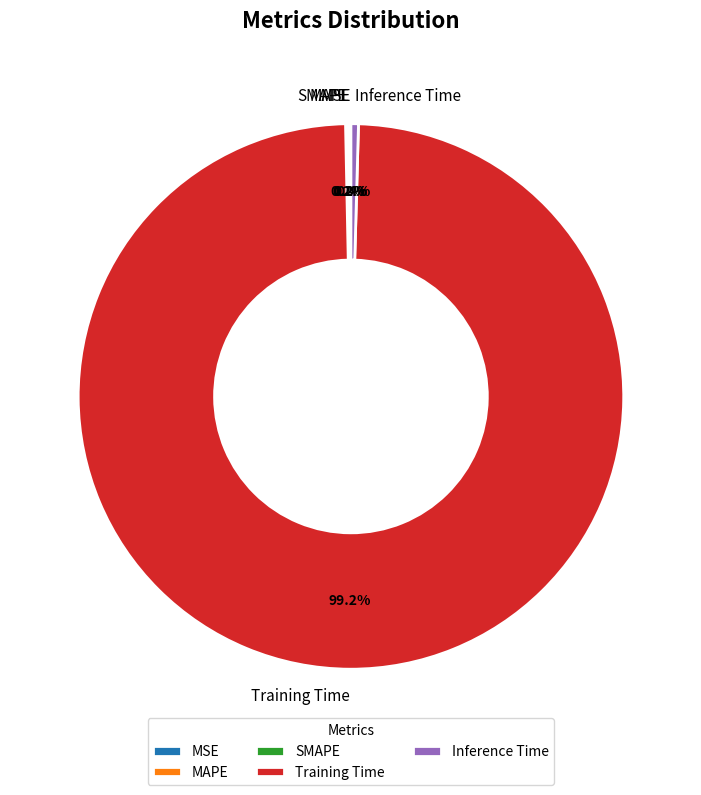

What percentage is NOT represented by Inference Time?

99.6%